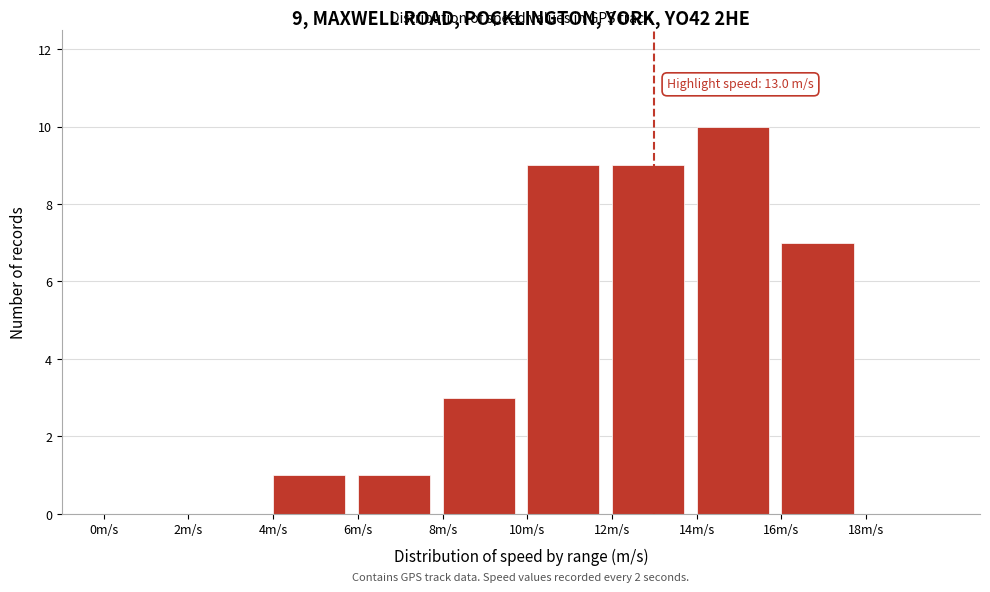

Over which range of the x-axis is the bar tallest?

14 to 16